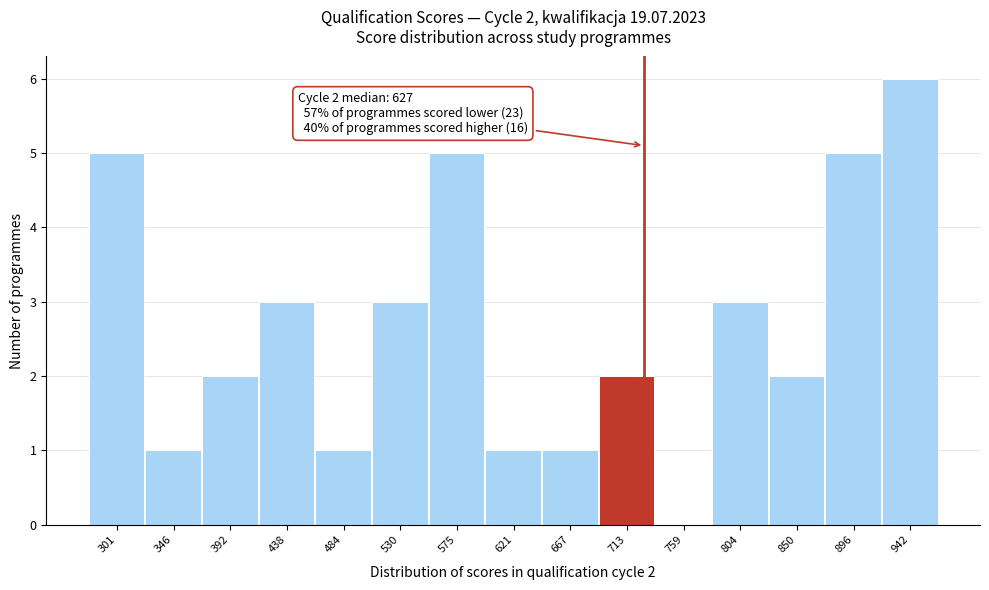

Reading right to left, list all the values displayed in this chart.

942=6	896=5	850=2	804=3	759=0	713=2	667=1	621=1	575=5	530=3	484=1	438=3	392=2	346=1	301=5